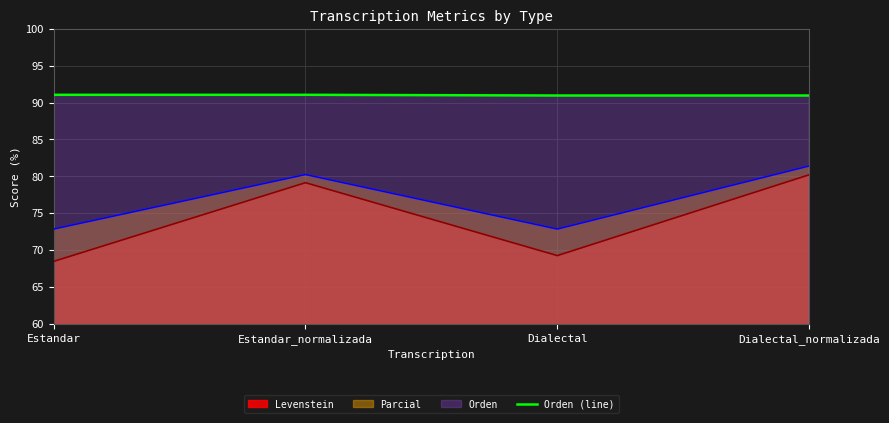

Is it true that the value at Dialectal_normalizada is 146.3?

False